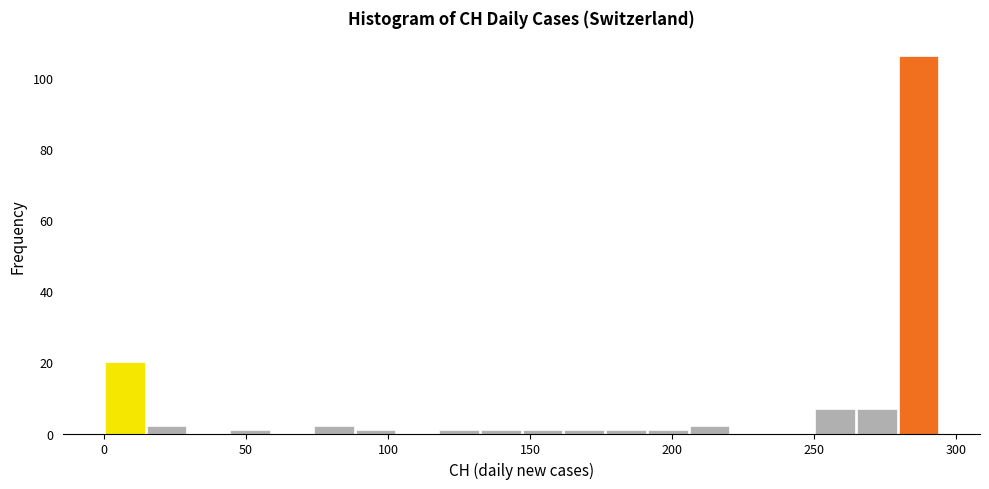

Read against the x-axis, roughly where is the centre of the tallest bar?

285